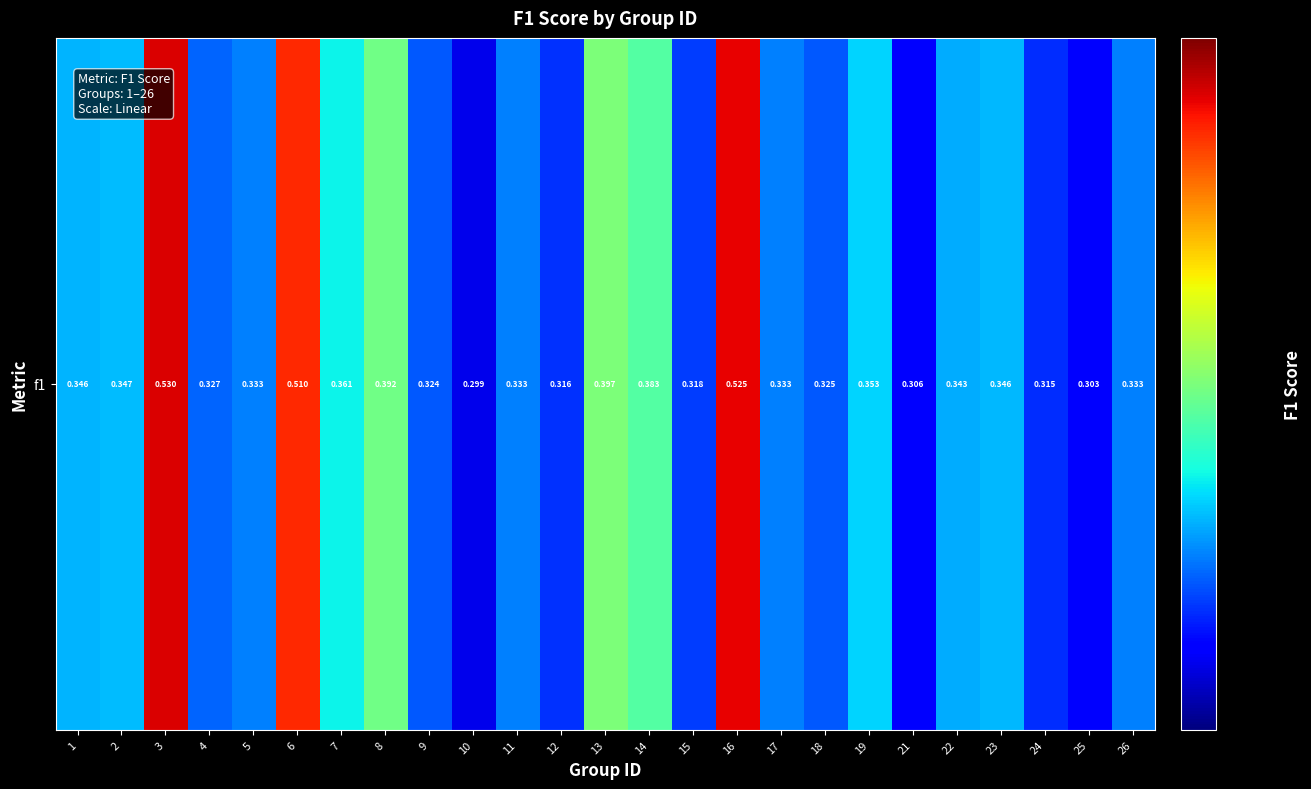

What is the greatest value displayed?

0.5